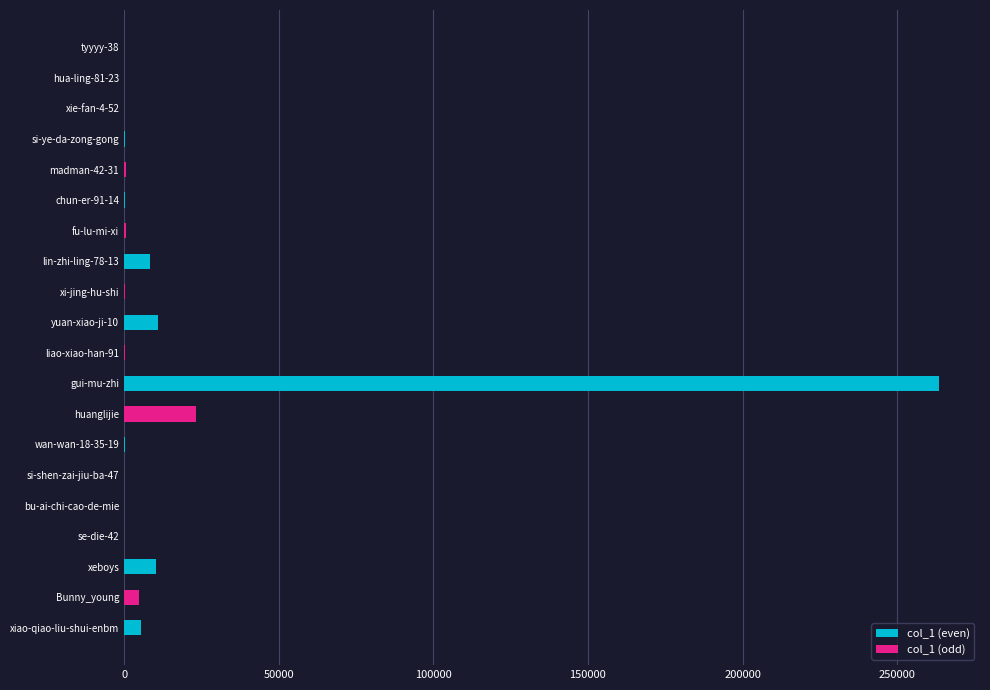

Count the number of values greater than 372.

9